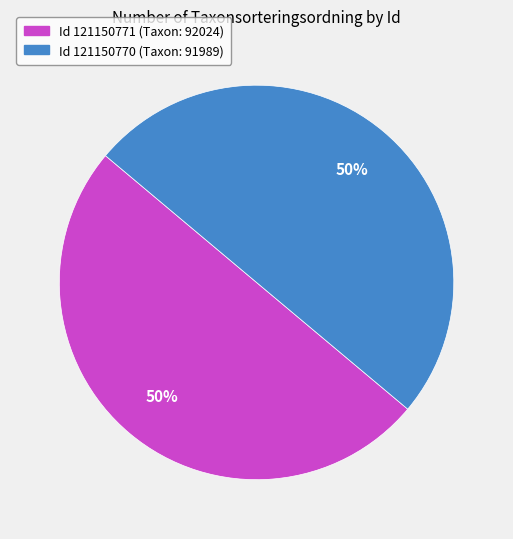

To the nearest percent, what is the combined percentage of Id 121150770 (Taxon: 91989) and Id 121150771 (Taxon: 92024)?

100%